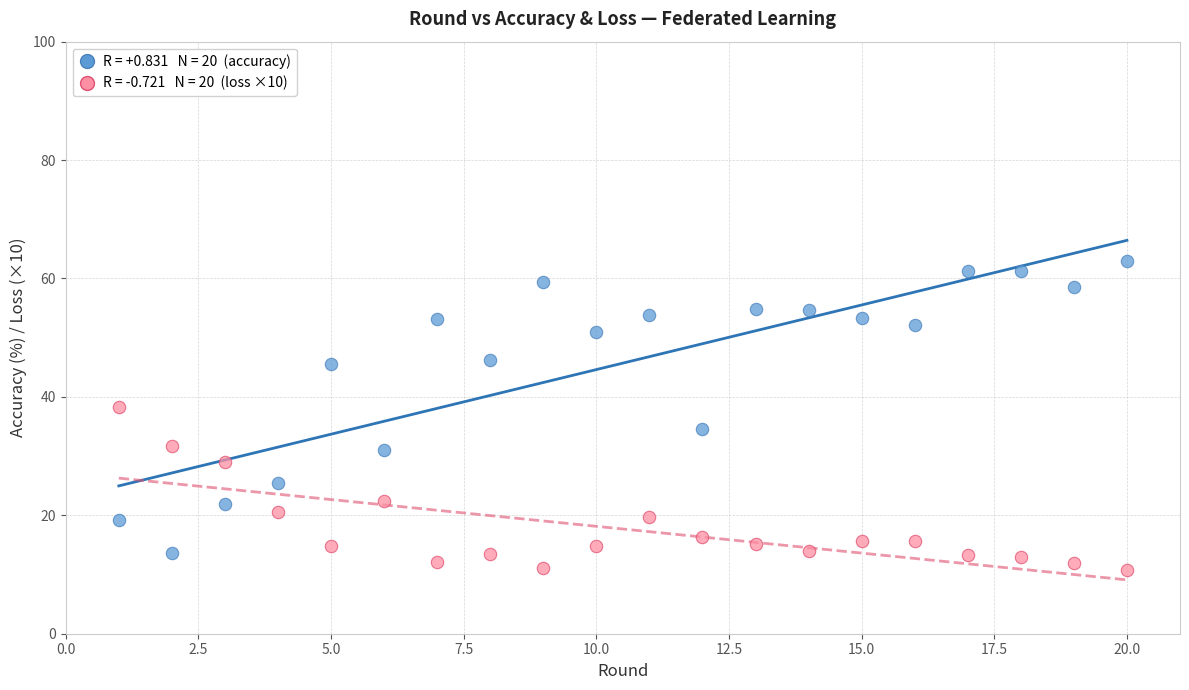

Across all data points, what is the range of Y values (max minus min)?

52.2